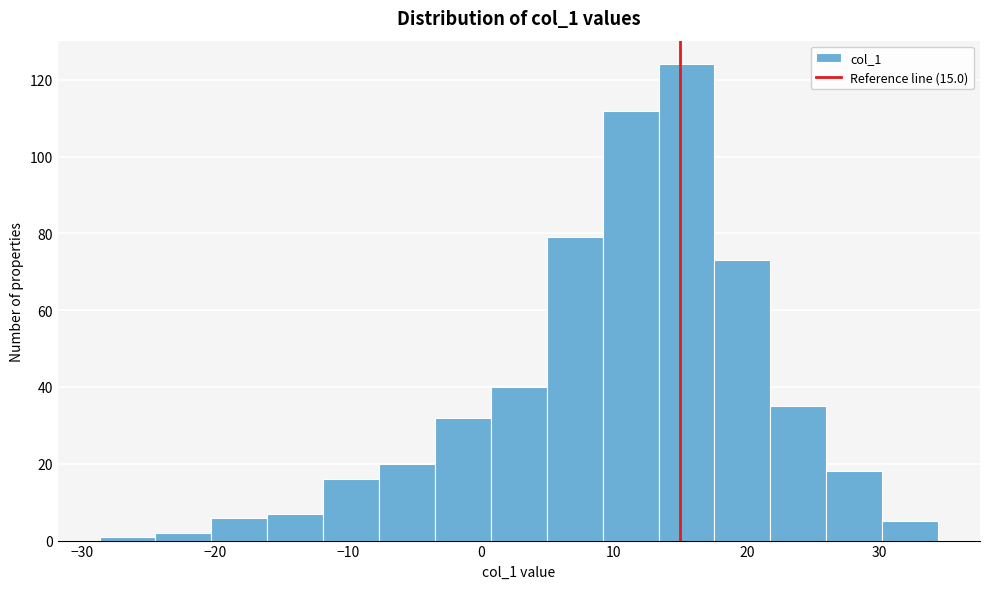

Reading left to right, list every bar in this chart as the range it spans on the x-axis followed by its height. Neither the bar edges nor the heights are printed on the chart, so give them approximately, as read against the axes.

-29 to -25: under 2
-25 to -20: 2
-20 to -16: 6
-16 to -12: 8
-12 to -8: 16
-8 to -3: 20
-3 to 1: 32
1 to 5: 40
5 to 9: 80
9 to 13: 112
13 to 18: 124
18 to 22: 74
22 to 26: 36
26 to 30: 18
30 to 34: 6